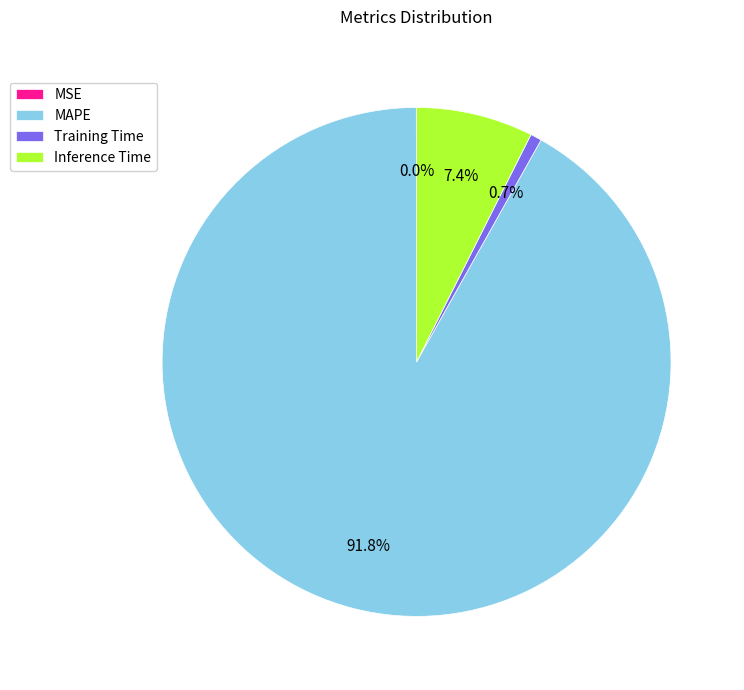

Is there a majority slice in this chart?

Yes